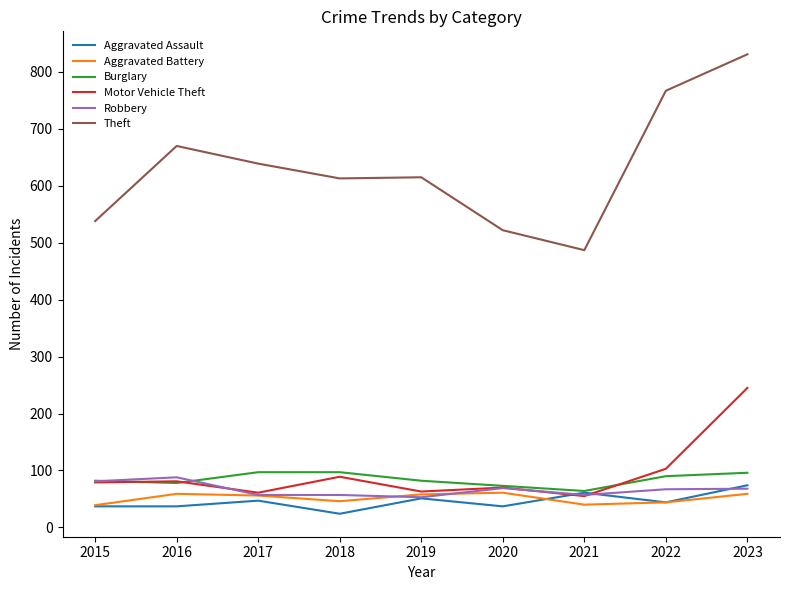

Which series has the largest total across all categories?

Theft